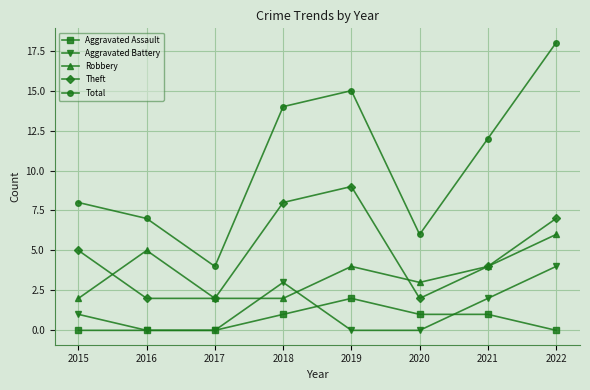

Which series has the largest total across all categories?

Total